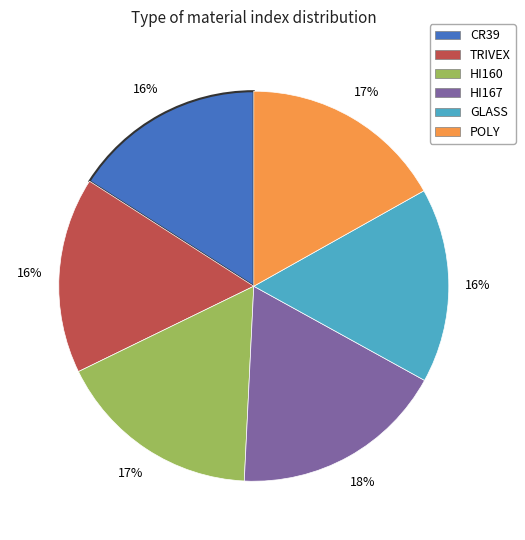

To the nearest percent, what is the difference between the largest and smallest slice percentages?

2%